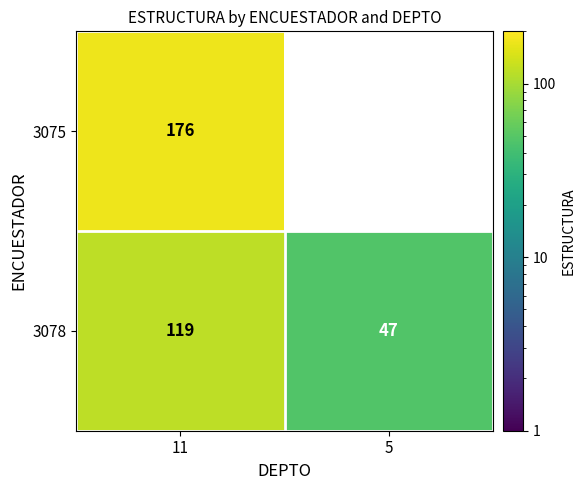

At how many categories does at least one series exceed 73?

1